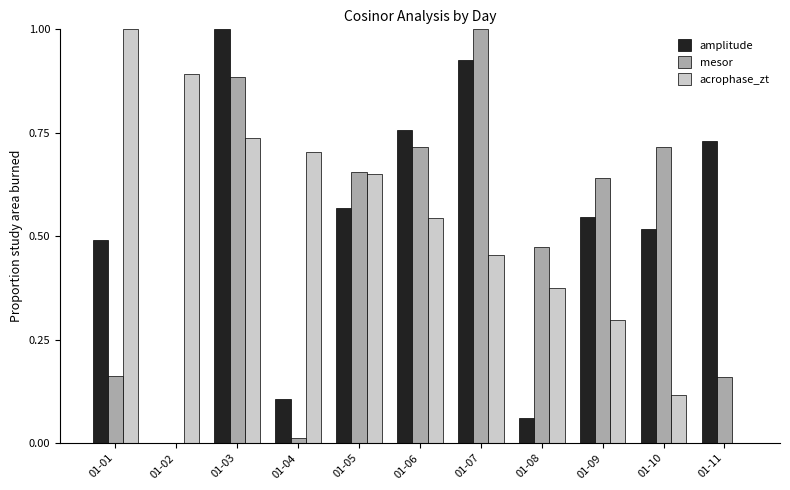

Which series changed the most between 01-02 and 01-05?

mesor